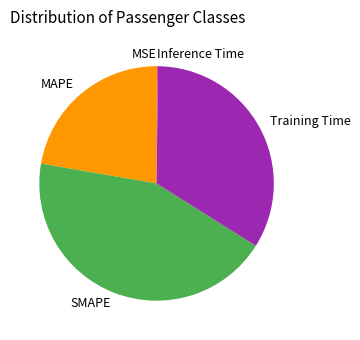

Which slice is the largest?

SMAPE